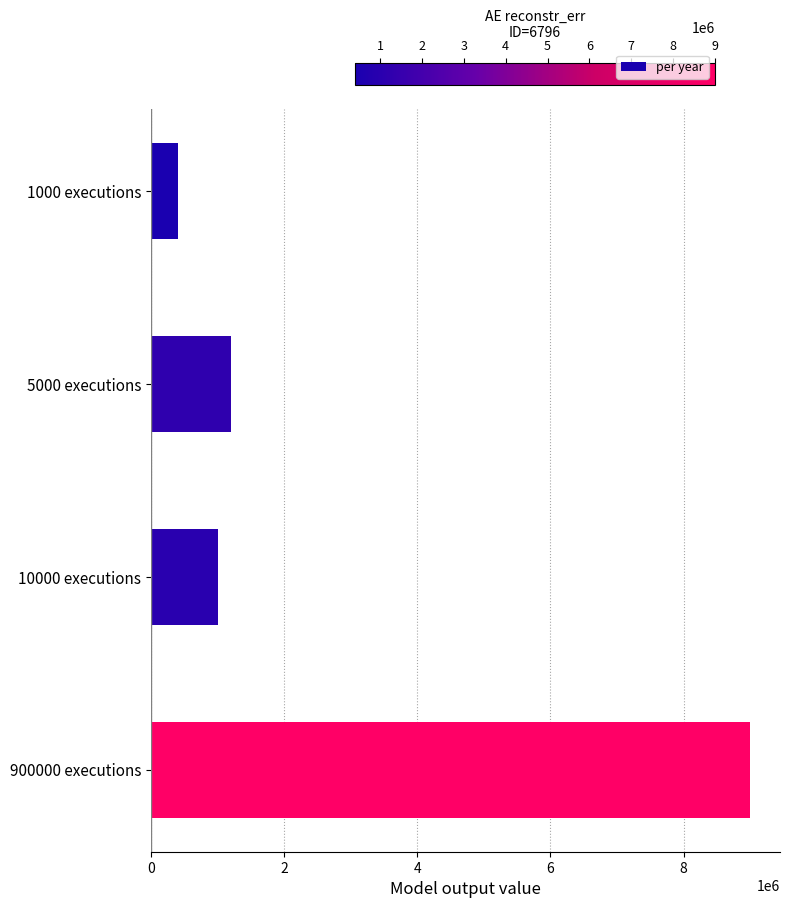

Is it true that the value at 900000 executions is 5322025?

False